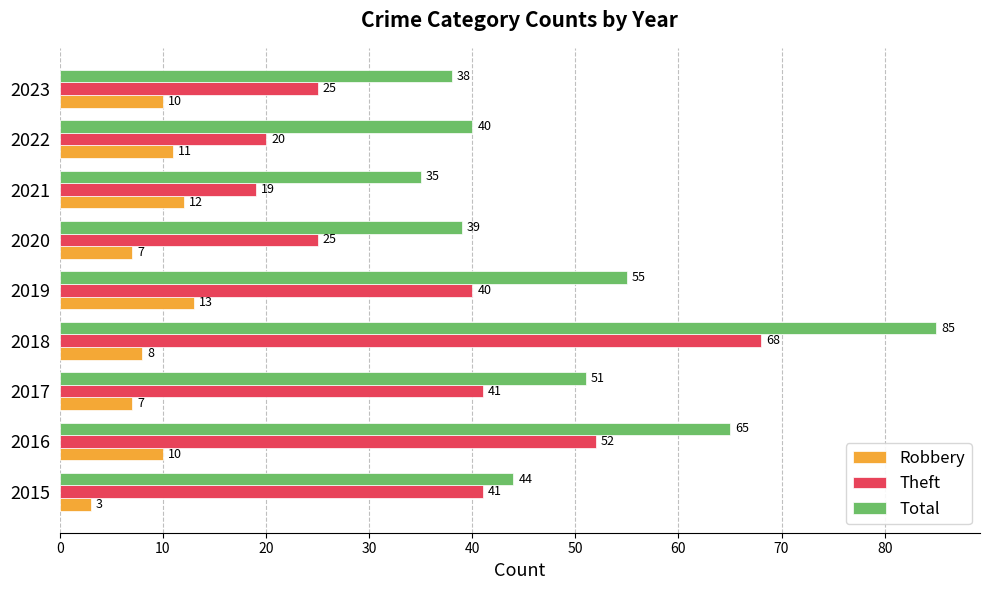

Which series changed the most between 2019 and 2022?

Theft